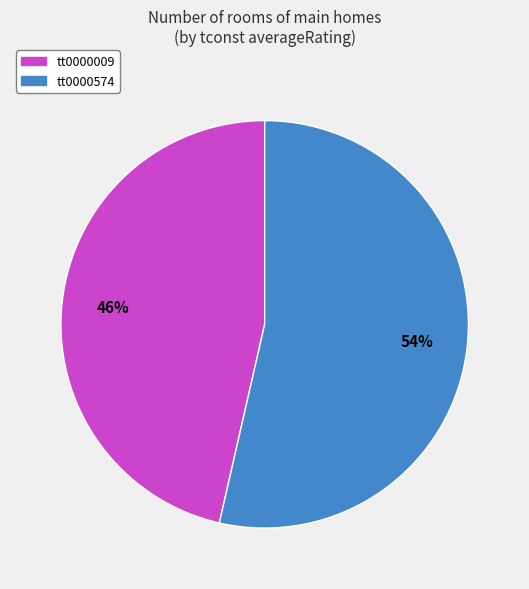

What is the ratio of the value at tt0000009 to the value at tt0000574?

0.9